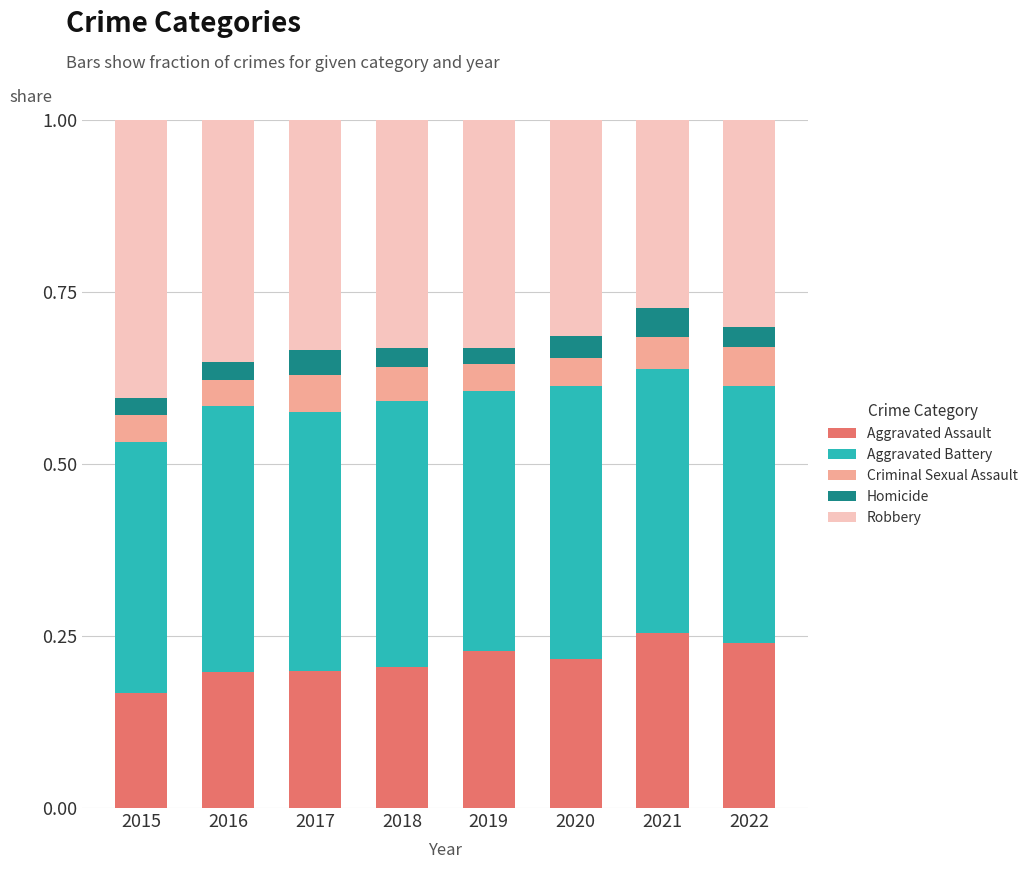

Count the number of data series in this chart.

5